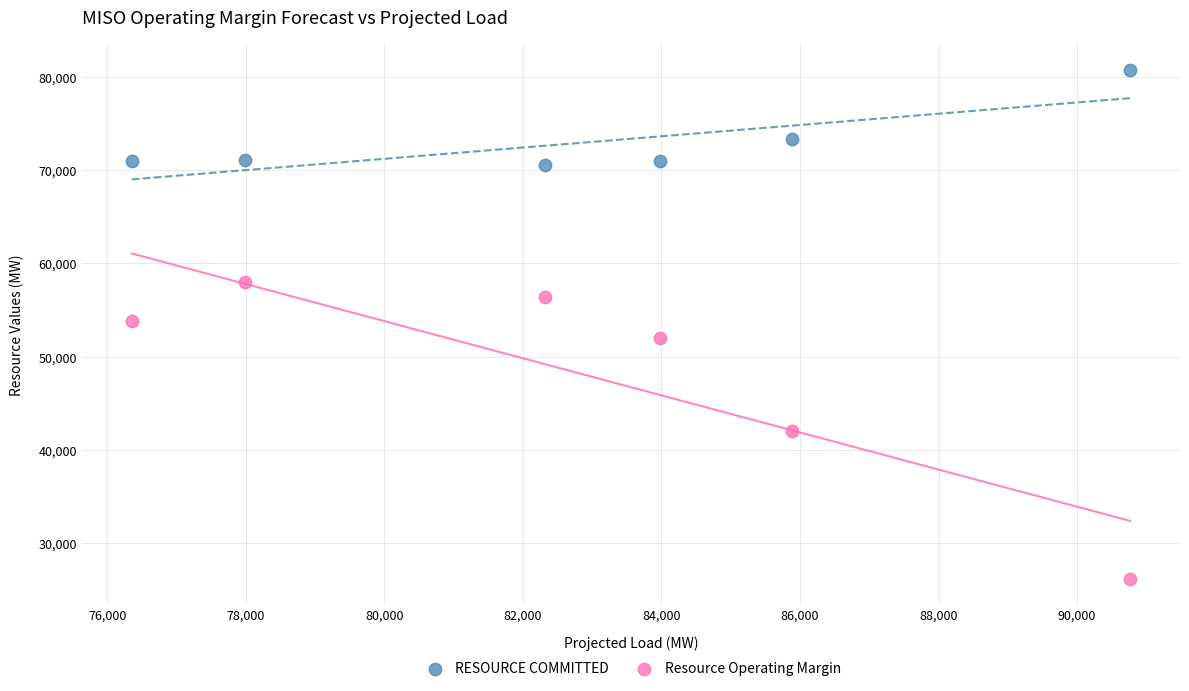

What are all the series names shown in the legend?

RESOURCE COMMITTED, Resource Operating Margin